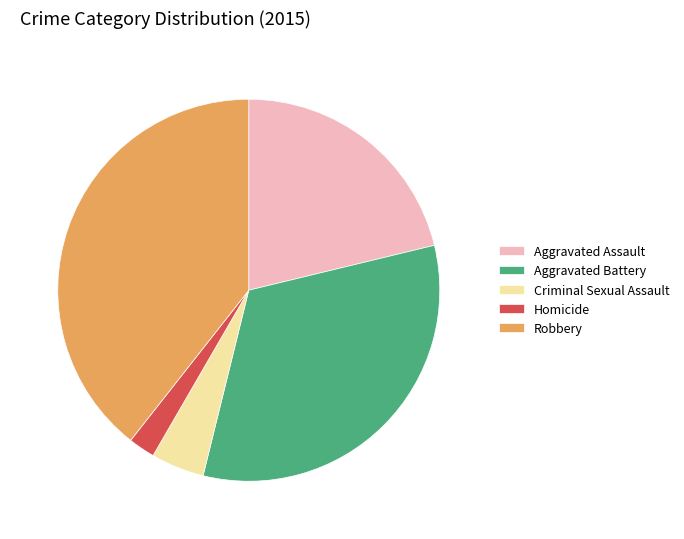

Do Robbery and Homicide together represent more than half of the pie?

No